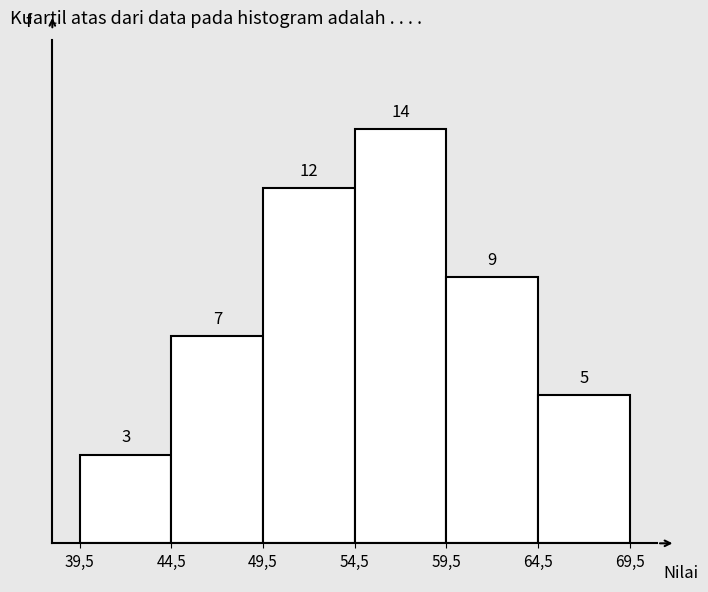

Reading right to left, transcribe all the data shown in this chart.

64,5=5	59,5=9	54,5=14	49,5=12	44,5=7	39,5=3